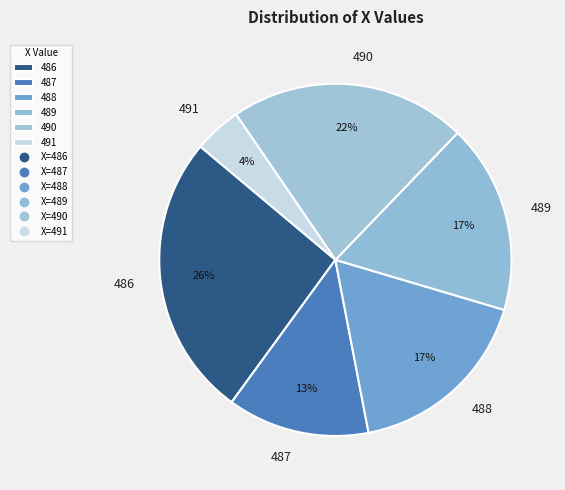

Does any single category account for the majority?

No